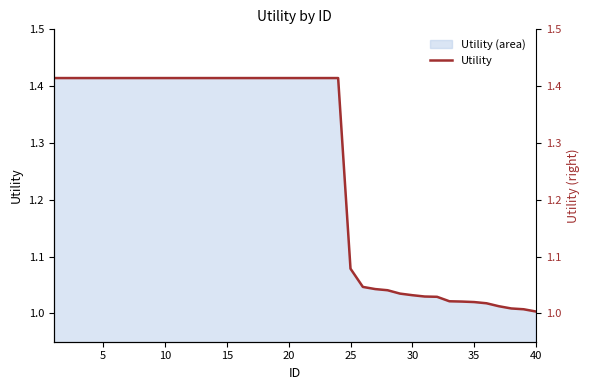

What is the greatest value displayed?

1.4